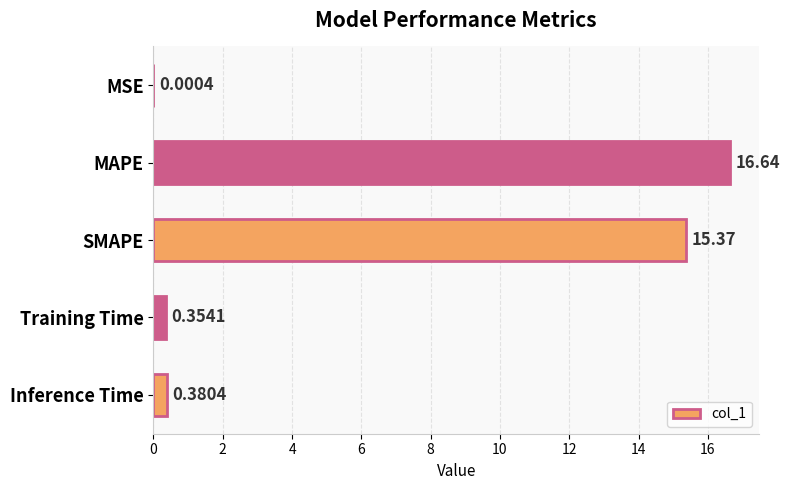

At which category does the chart reach its peak across all series?

MAPE